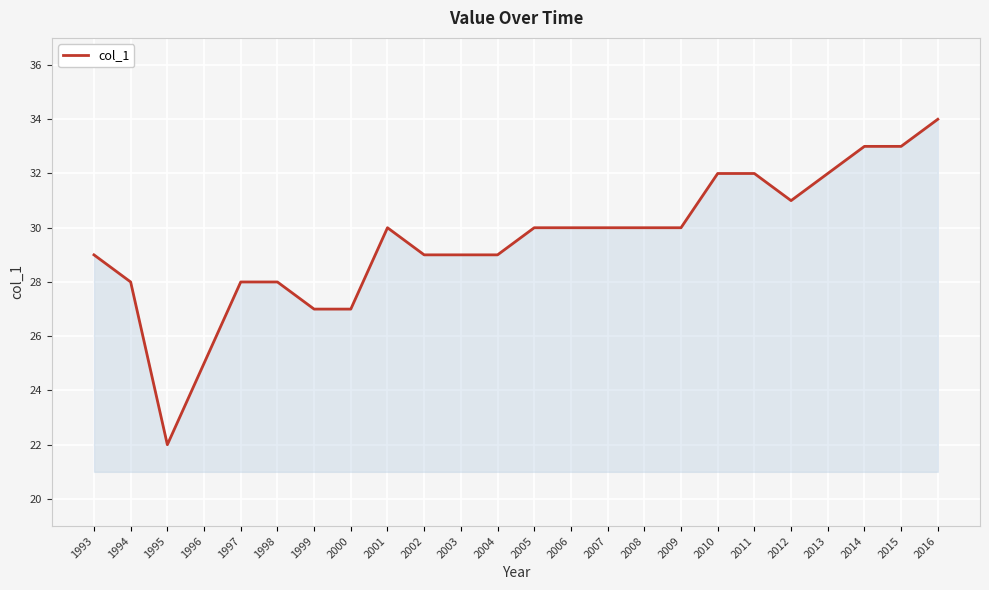

Is it true that the value at 2016 is 17?

False